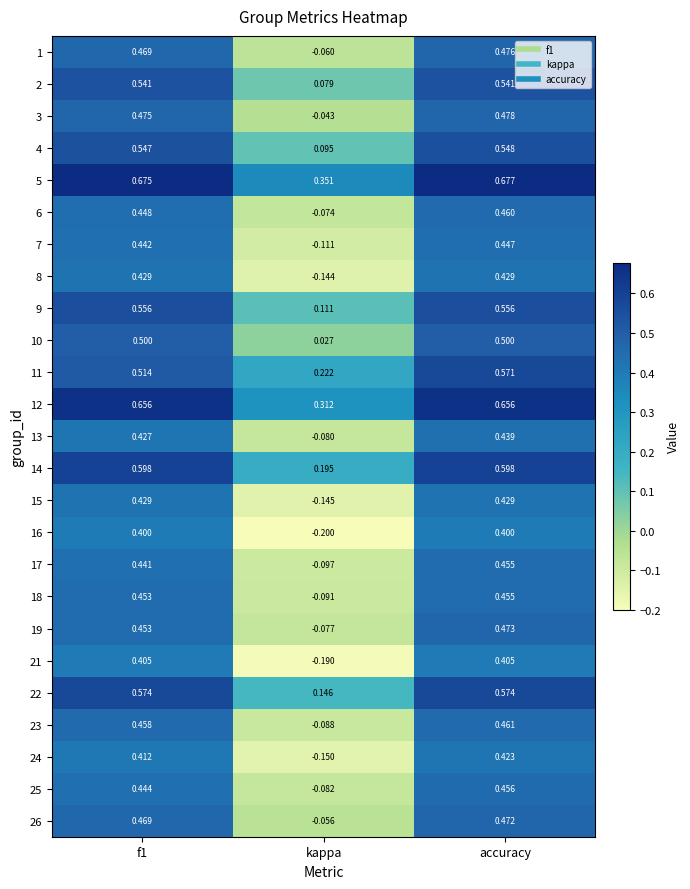

Count the number of data series in this chart.

25